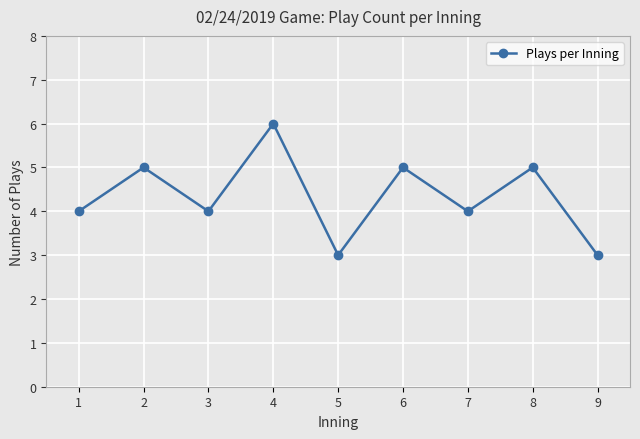

Approximately how many times larger is the value at 1 compared to 5?

1.3